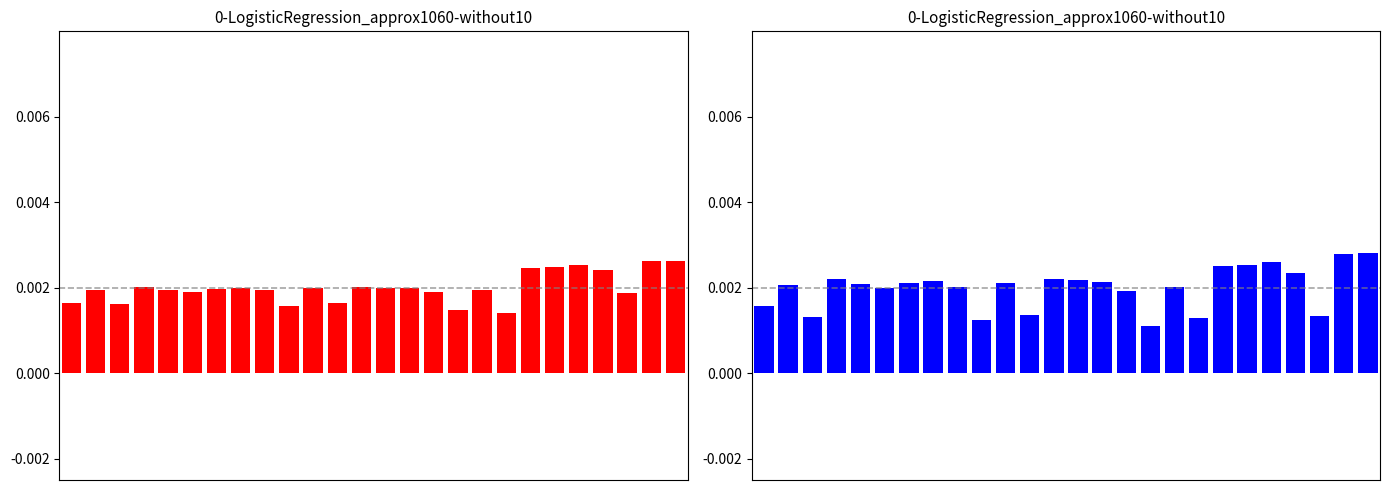

Which series changed the most between 4 and 13?

col_13